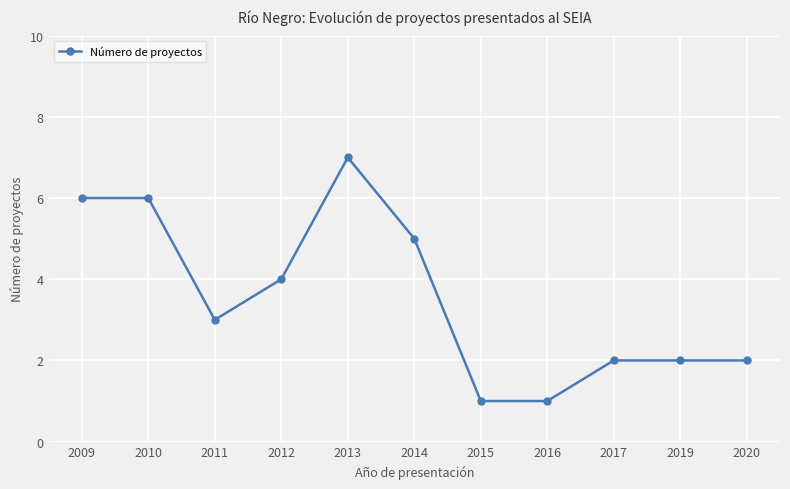

What is the smallest value displayed?

1